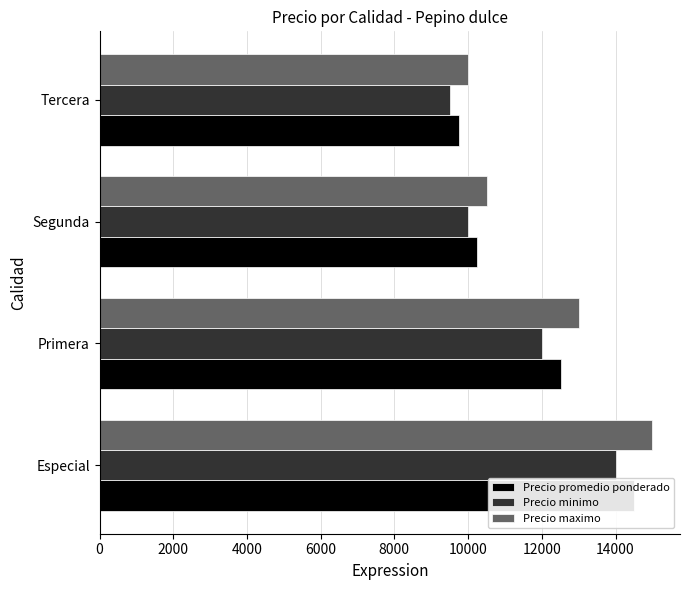

Rank the series at Tercera from lowest to highest value.

Precio minimo, Precio promedio ponderado, Precio maximo